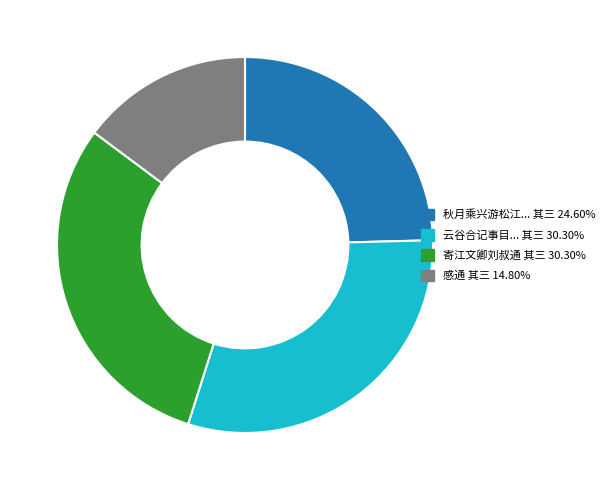

Does any single category account for the majority?

No